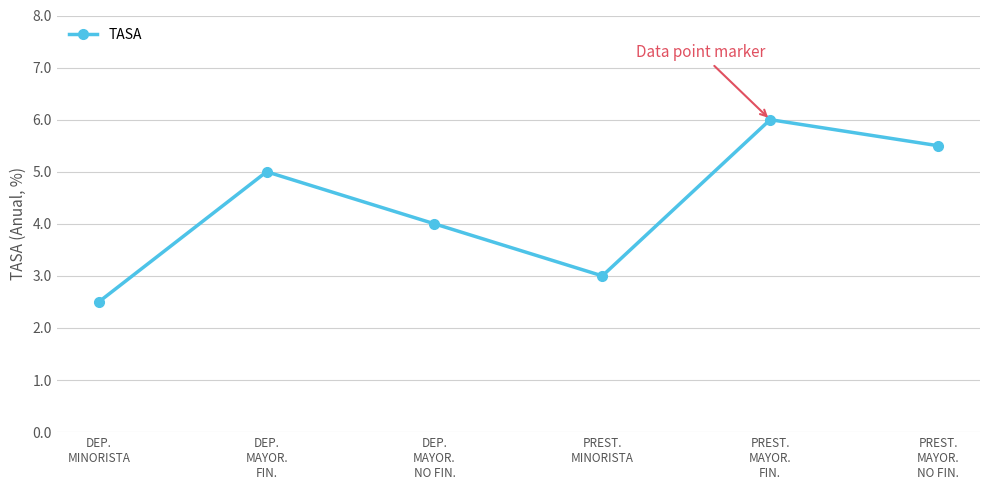

How many points are lower than both their immediate neighbors (excluding endpoints)?

1